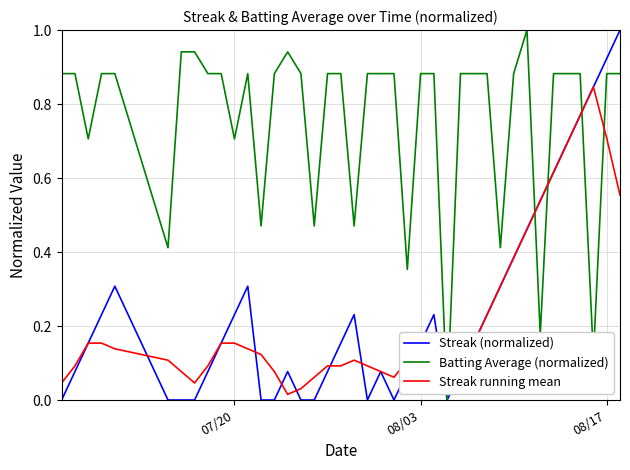

What is the difference between the second highest and second lowest values in the Streak running mean series?

0.7